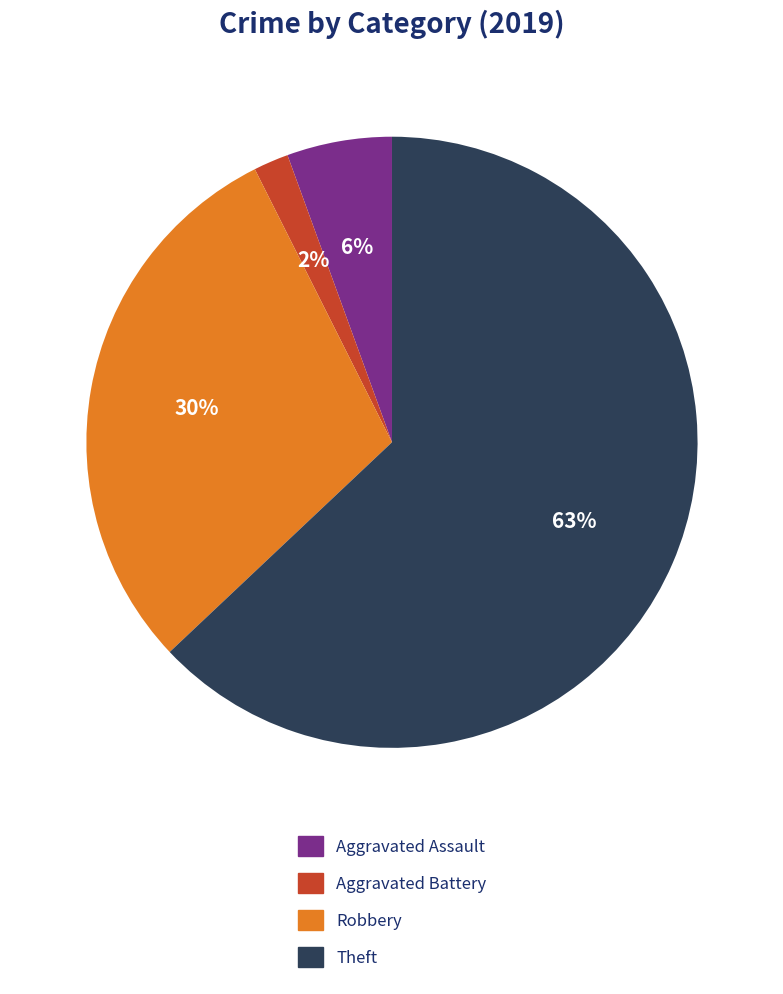

Is there a majority slice in this chart?

Yes